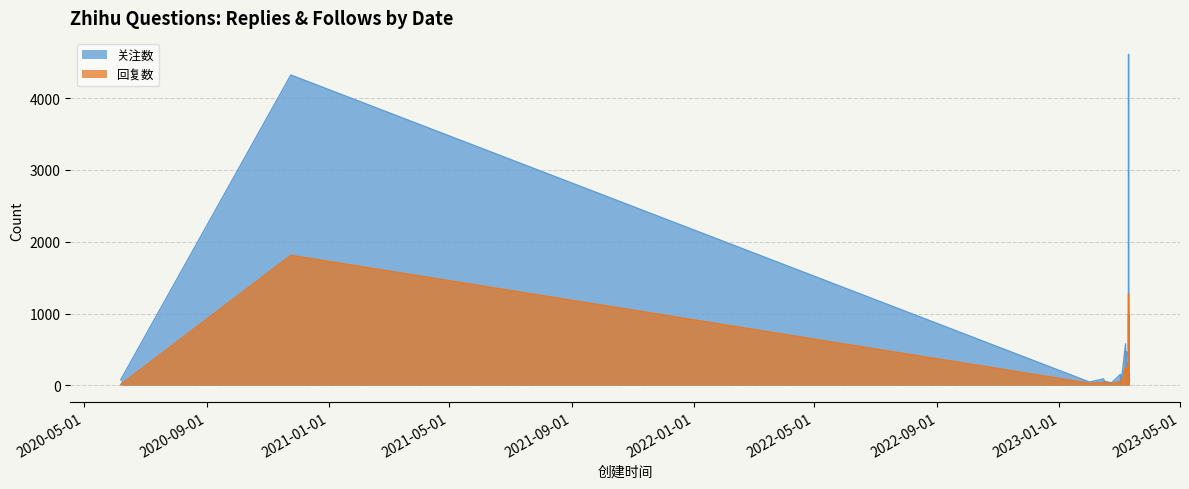

Between 2023-03-11 and 2023-02-14, which is larger?

2023-03-11